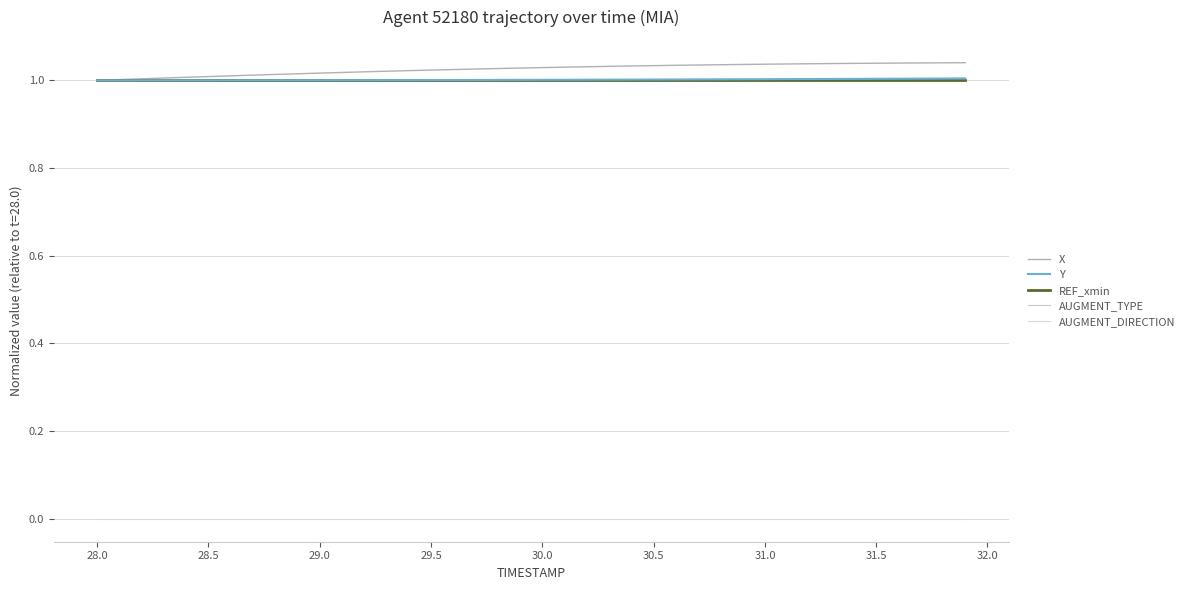

Does the chart display data point markers on the line(s)?

No